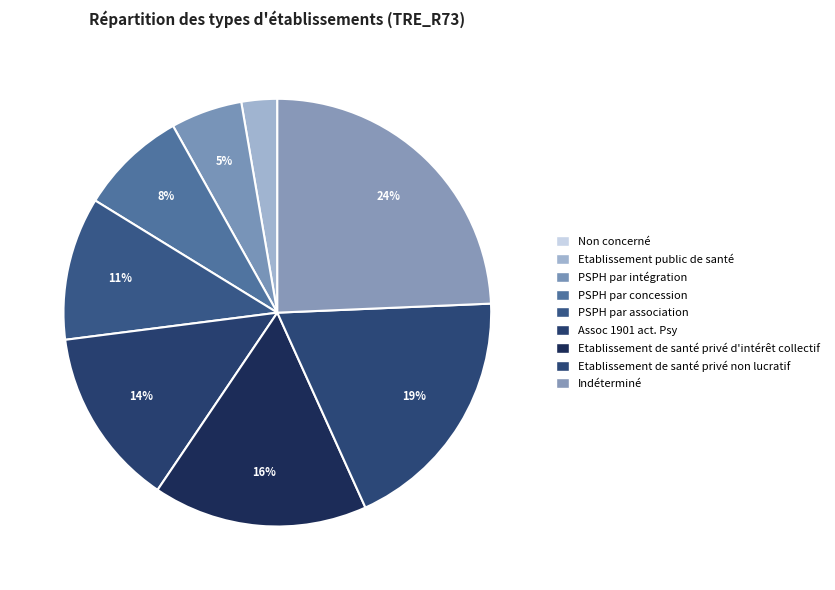

What percentage is NOT represented by PSPH par association?

89.2%